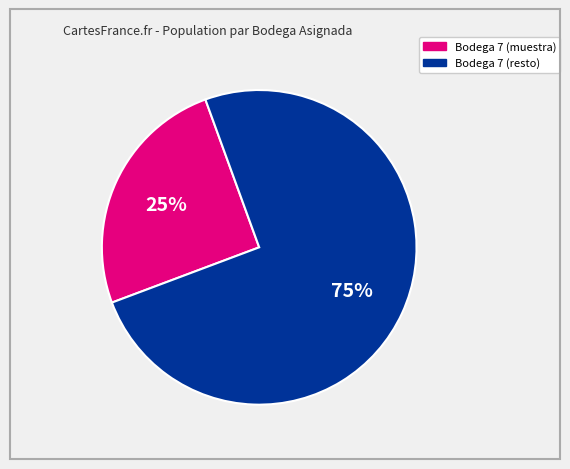

To the nearest percent, what is the average slice percentage?

50%